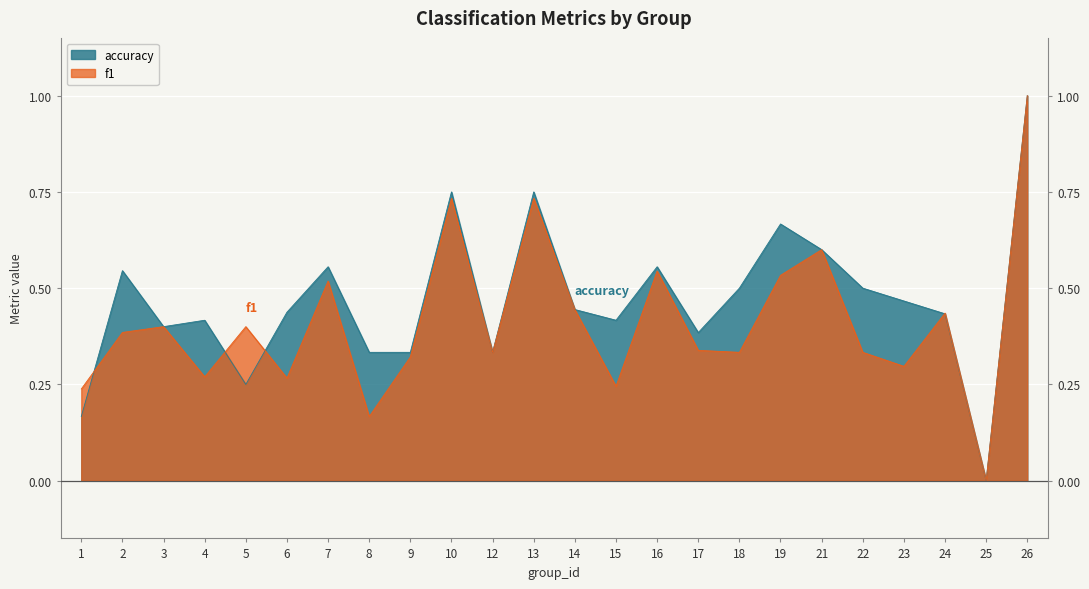

At which category is the sum across all series the highest?

26